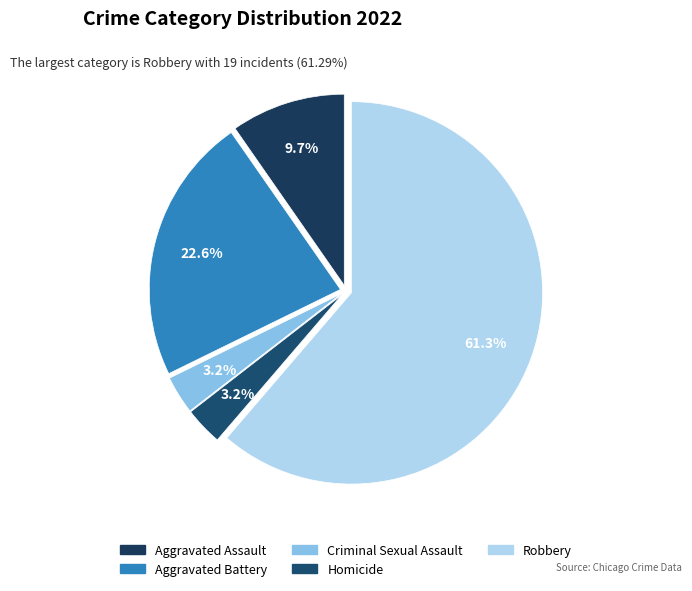

What is the total percentage of Criminal Sexual Assault and Homicide?

6.5%